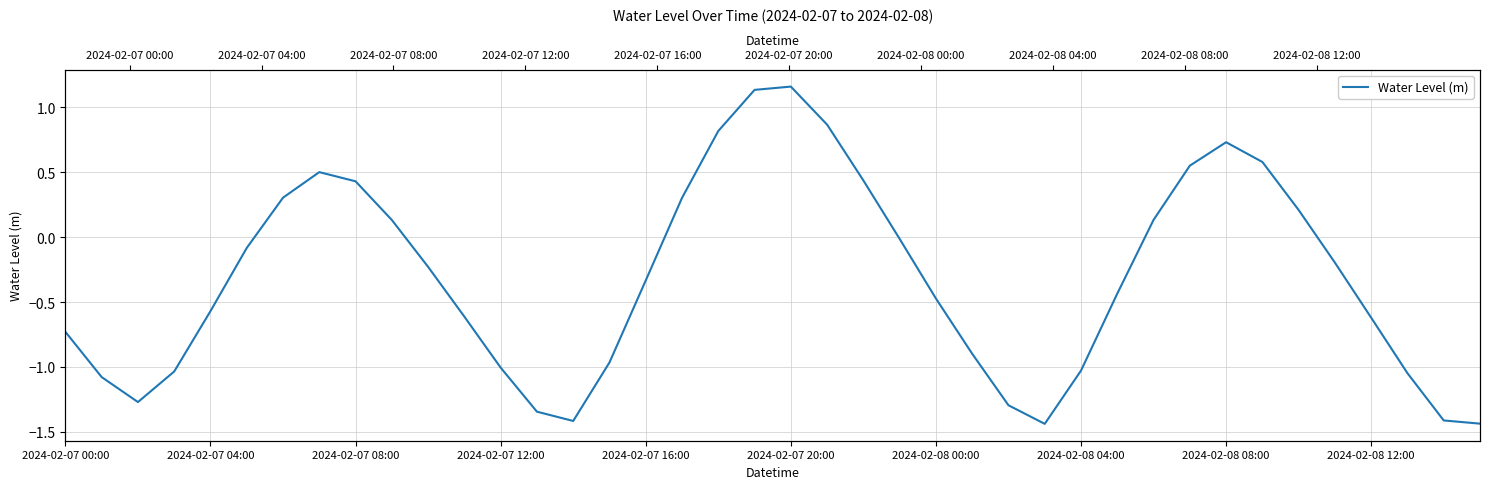

What is the minimum value shown in the chart?

-1.4